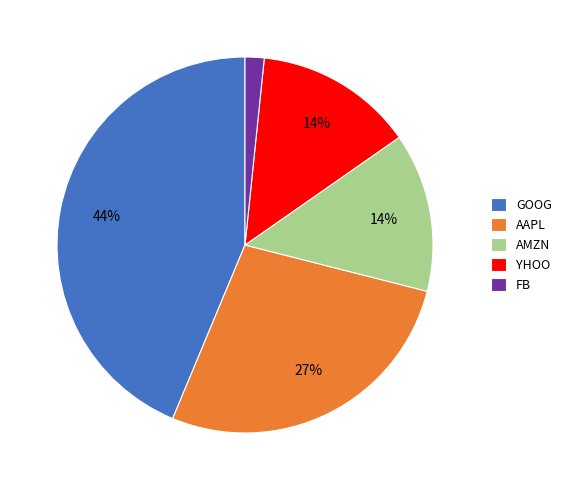

Count the number of slices in the pie.

5